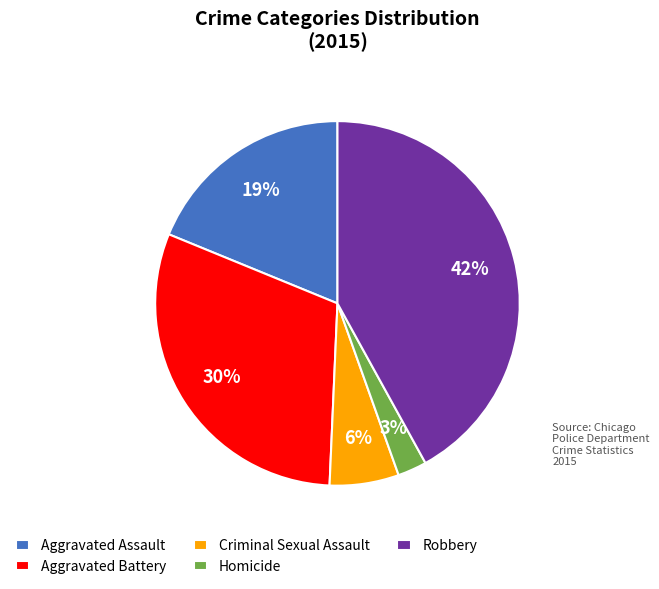

Is it true that Homicide is 3% of the pie?

True